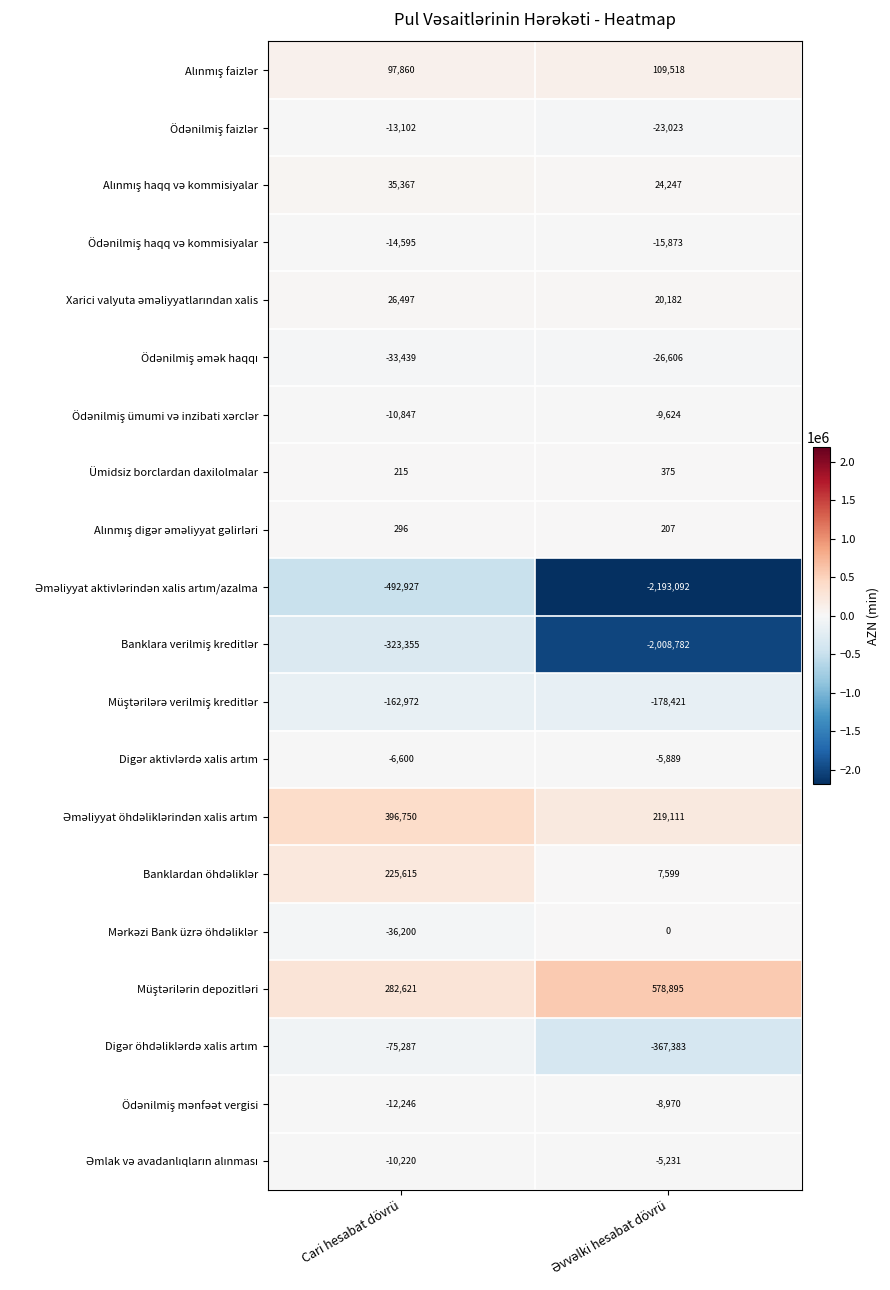

What is the greatest value displayed?

578895